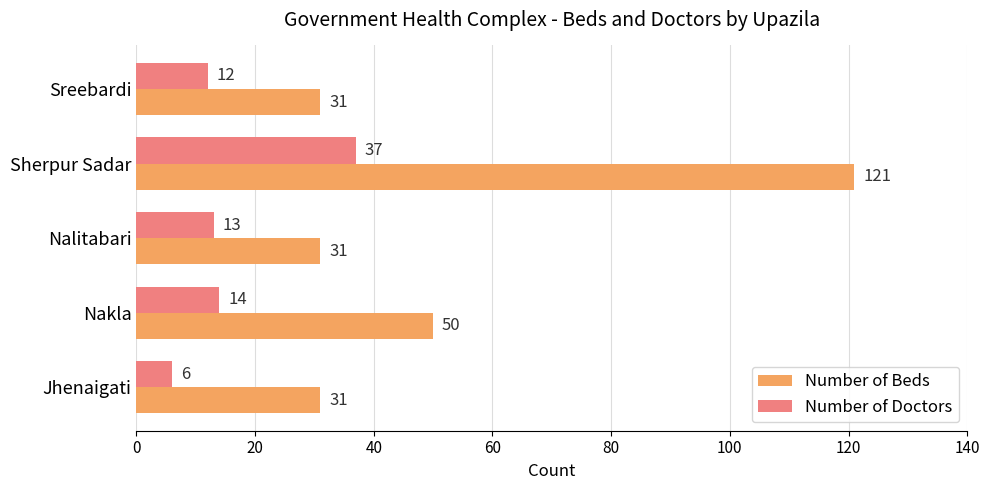

Is it true that Number of Beds equals 55 at Sreebardi?

False